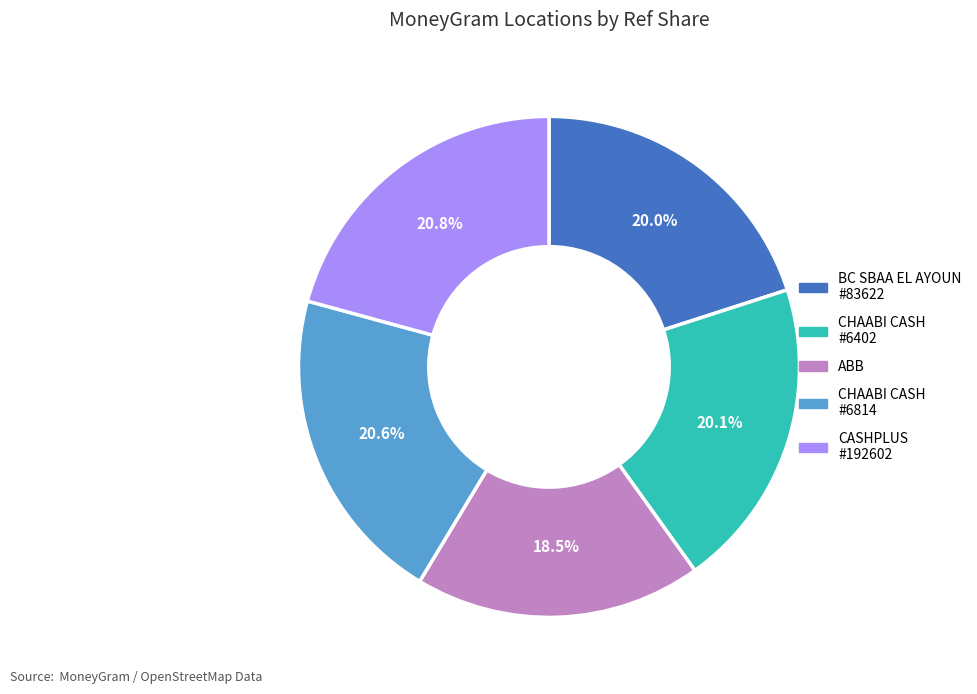

Is there a majority slice in this chart?

No